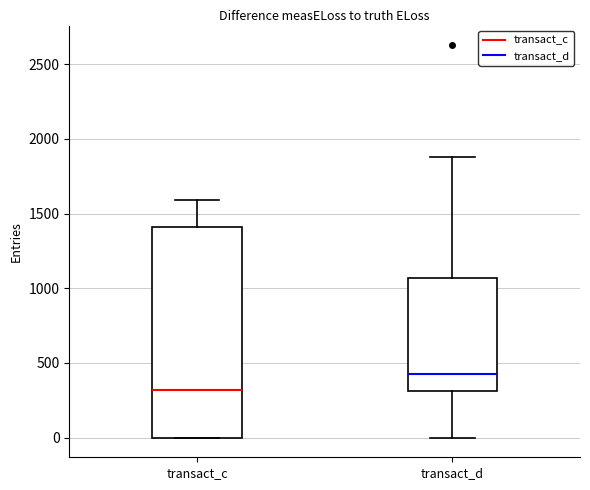

Where does the upper whisker of the box for transact_c end on the y-axis? The values are not printed on the chart, so give them approximately, as read against the axis.

1600